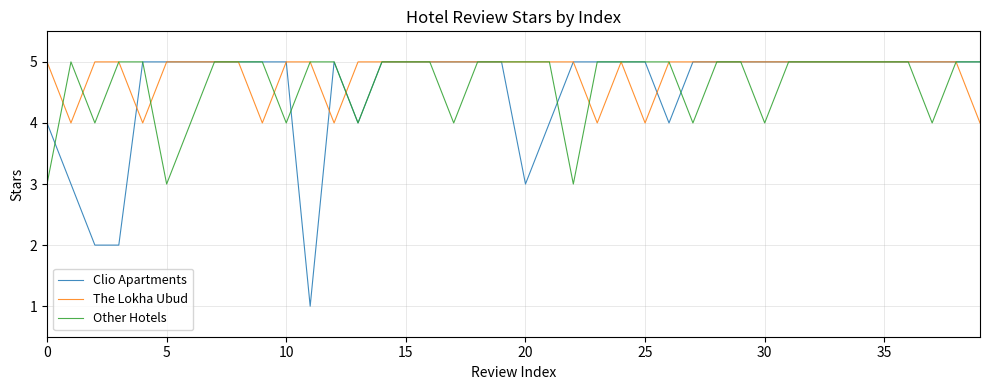

What is the greatest value displayed?

5